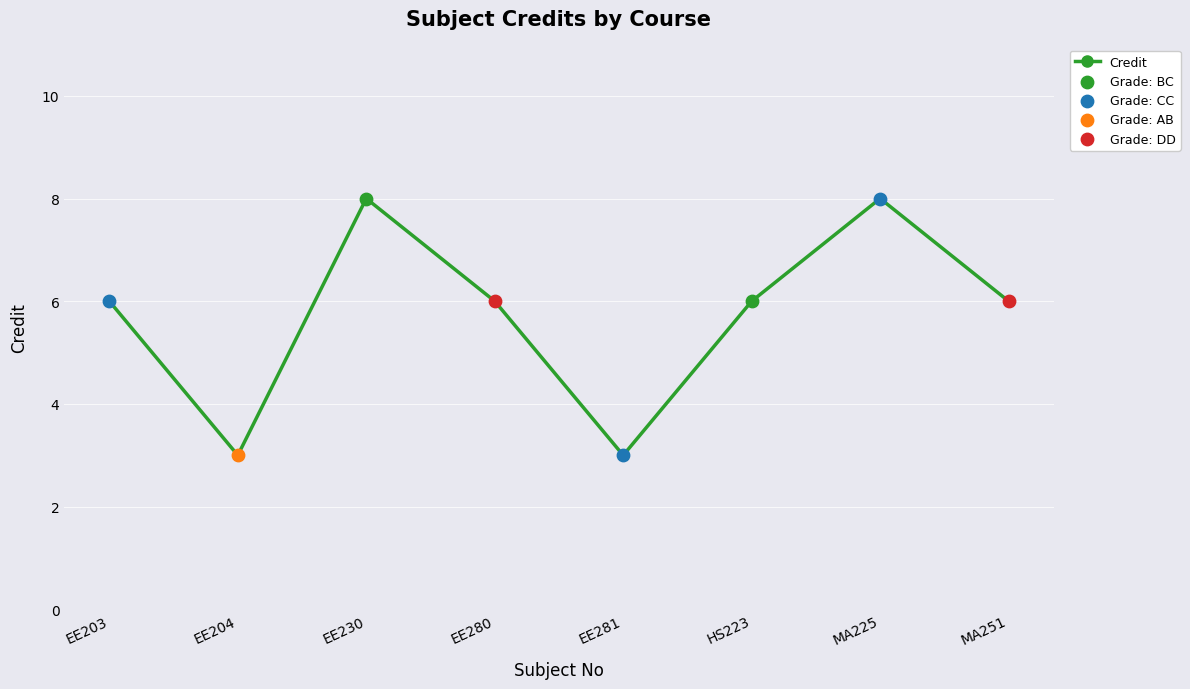

What is the change in value from EE280 to MA225?

+2